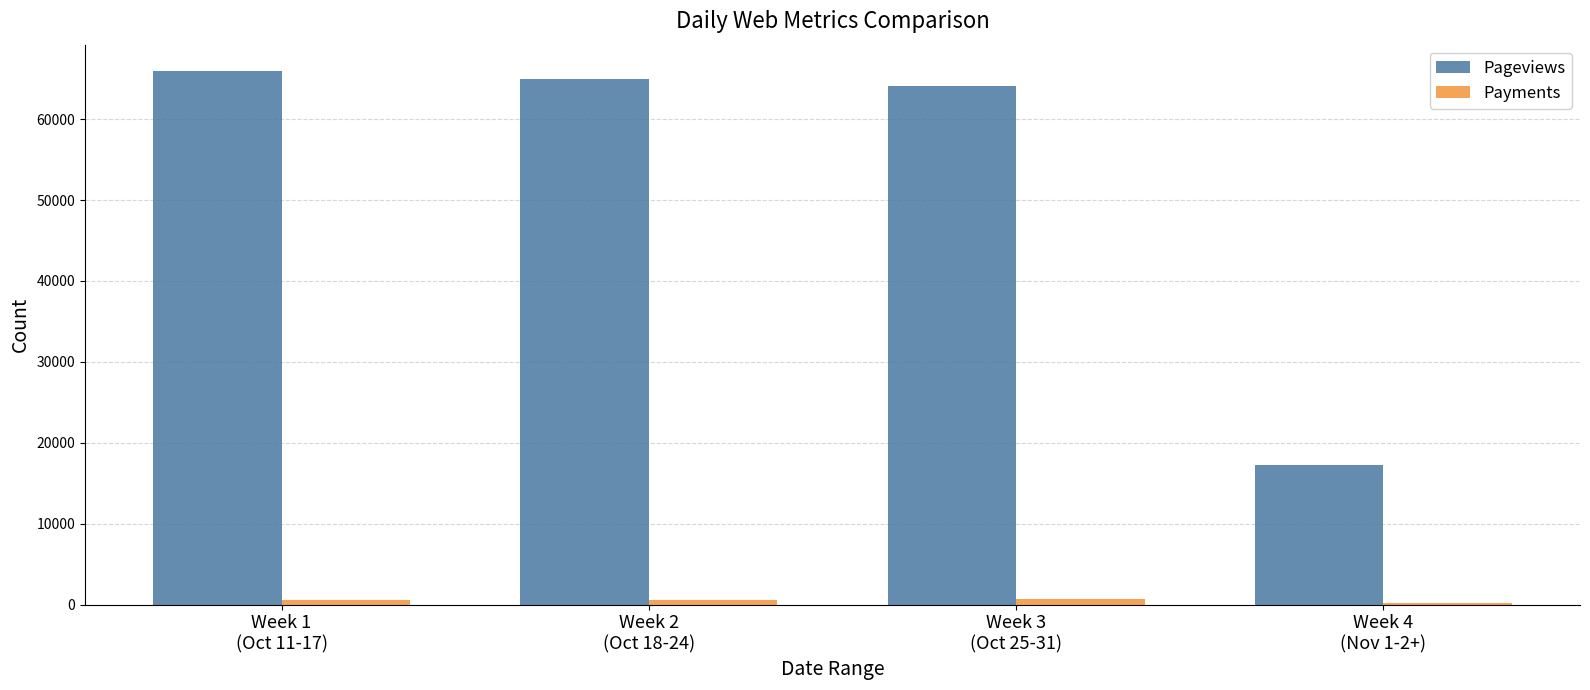

What is the sum of all Pageviews values?

212163